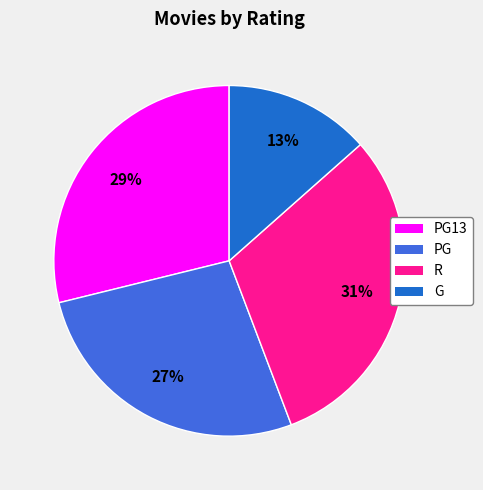

How many slices are in this pie chart?

4